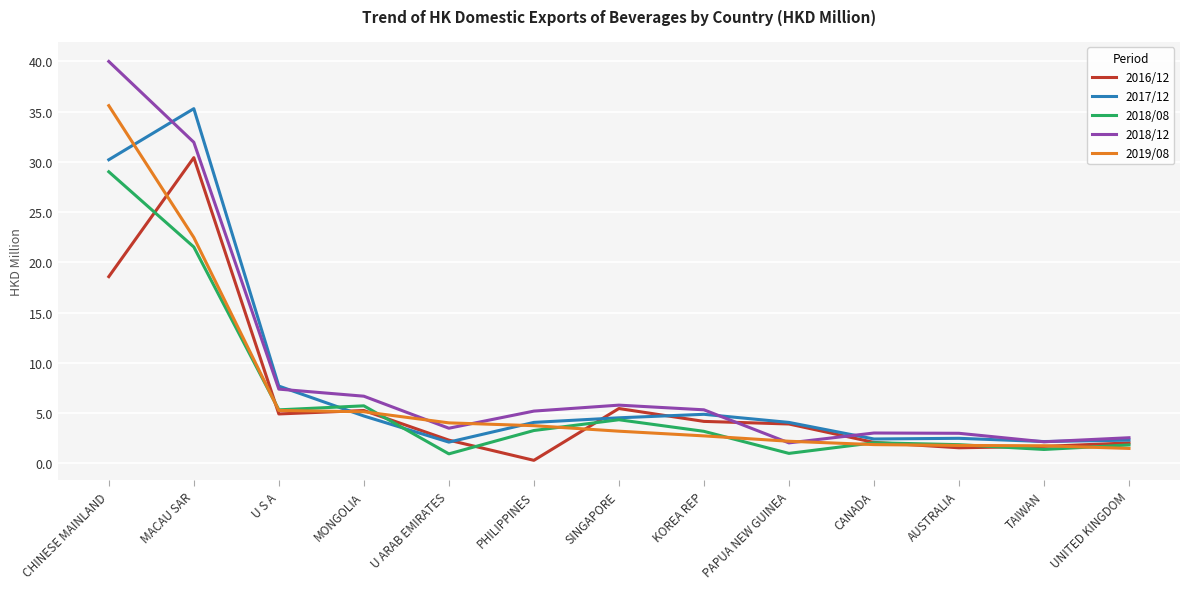

What value does the 2018/12 series have at PAPUA NEW GUINEA?

2.0